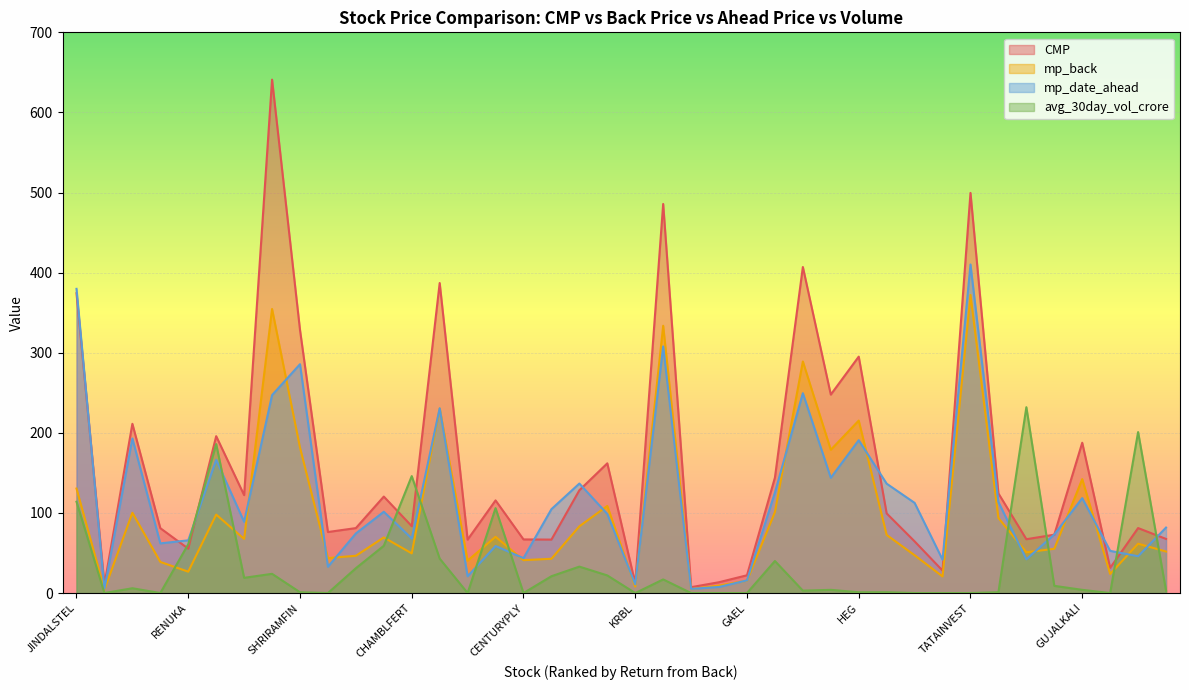

What is the total value across all series at ASTRAL?

17.6